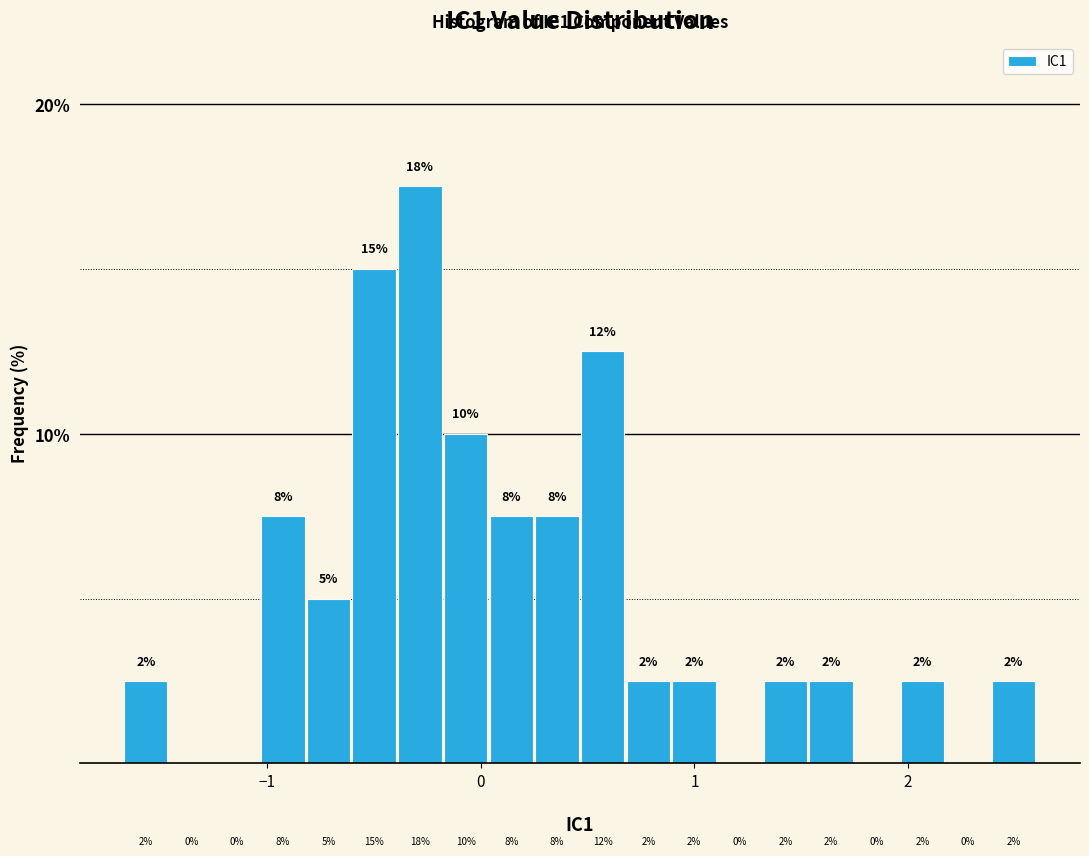

Around what value on the x-axis is the tallest bar? Give the approximate position of its centre, as read against the axis.

-0.3